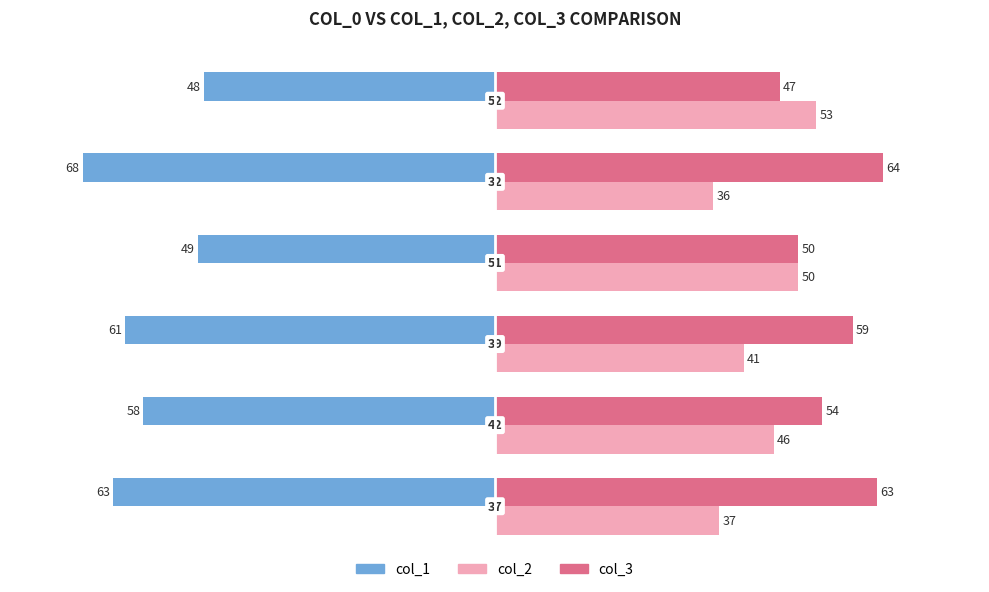

What is the minimum value shown in the chart?

-68